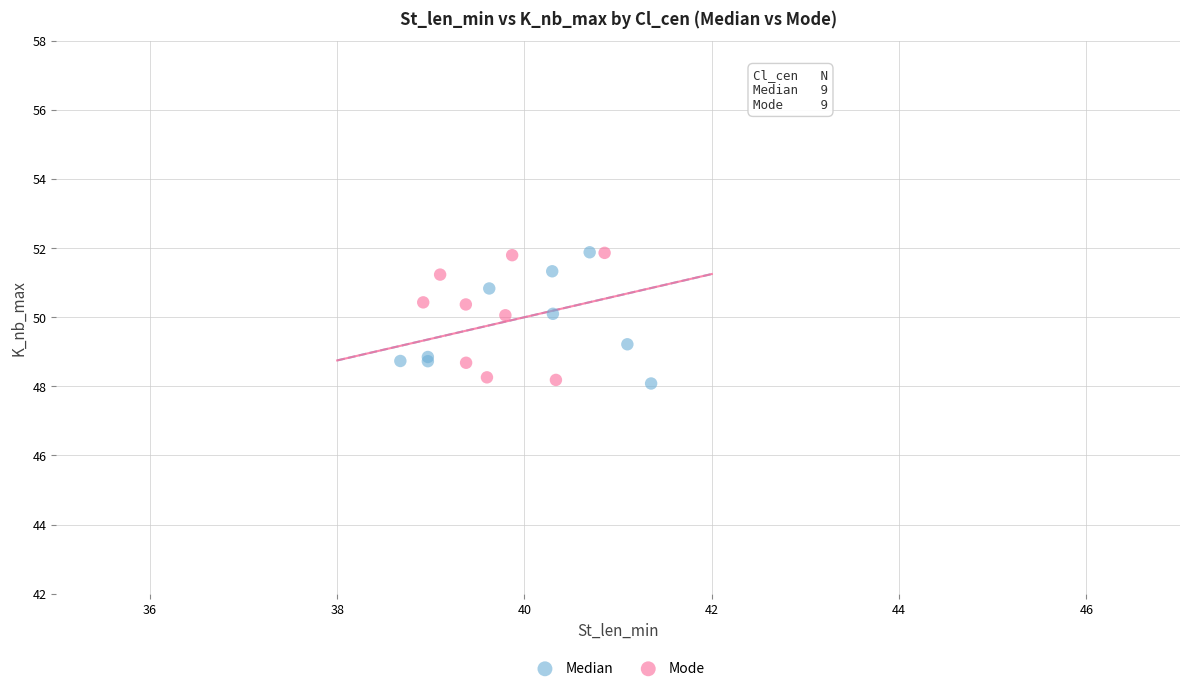

What are all the series names shown in the legend?

Median, Mode